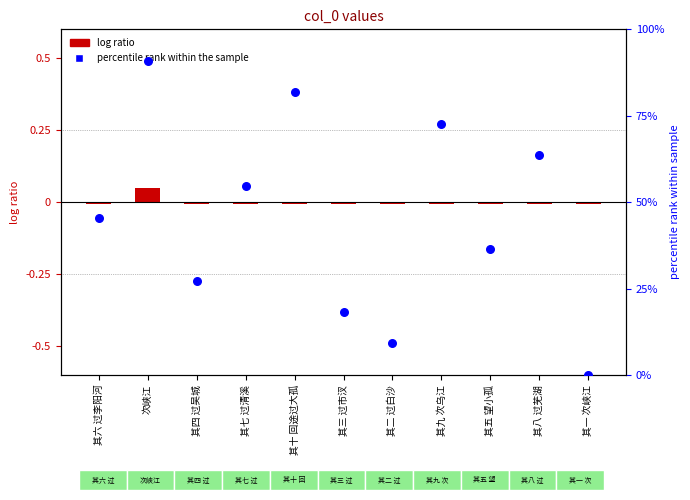

Is the value of col_0 (normalized) at 其一 次峡江 greater than the value of percentile rank at 其一 次峡江?

No